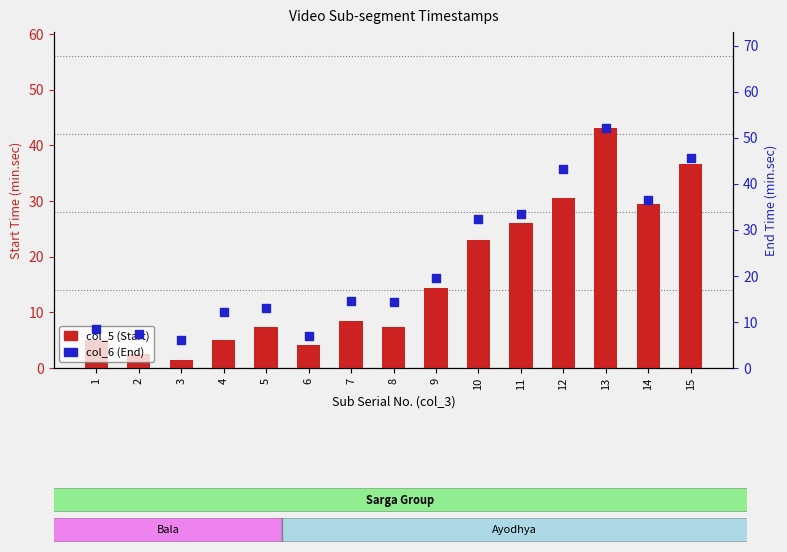

What is the total value across all series at 13?

95.2